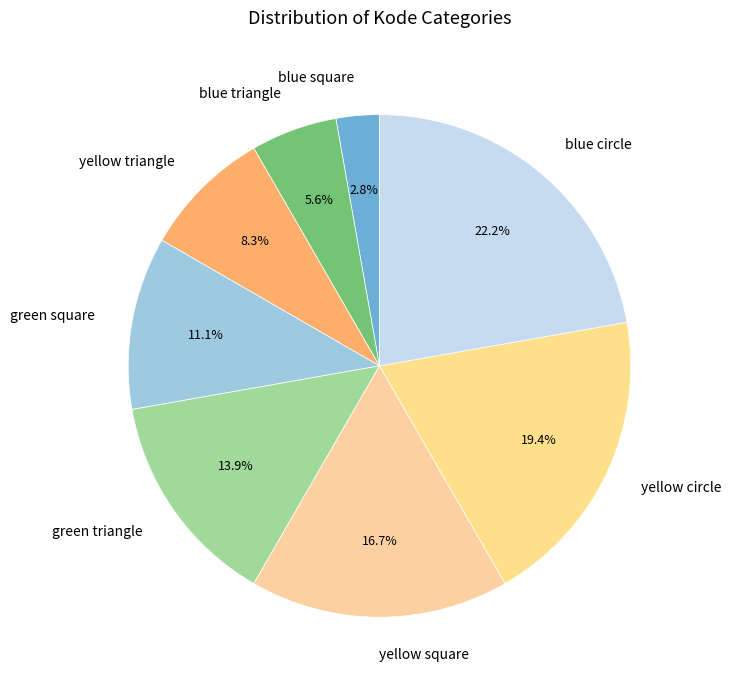

The blue square slice represents 15% of the pie. True or false?

False